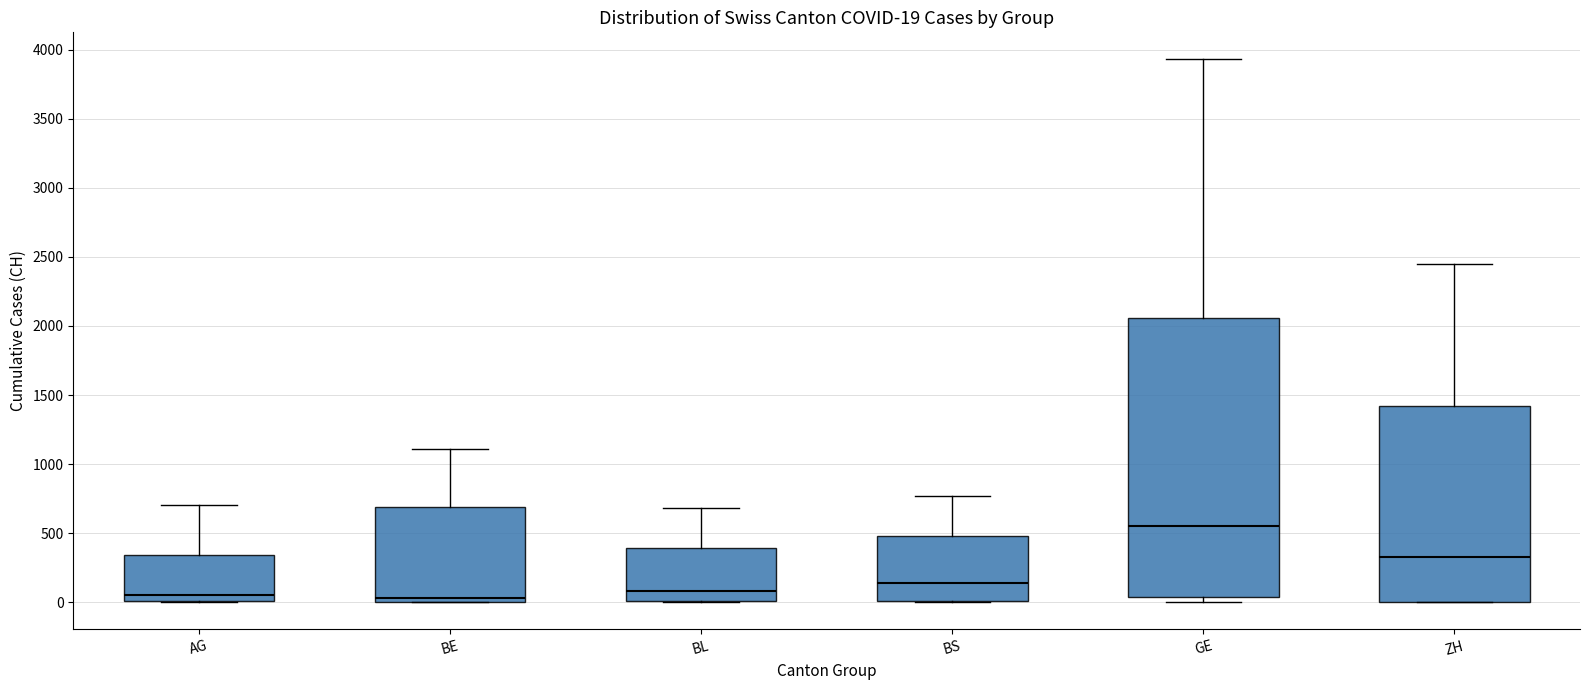

Which box is the tallest, from its lower edge to its upper edge?

GE